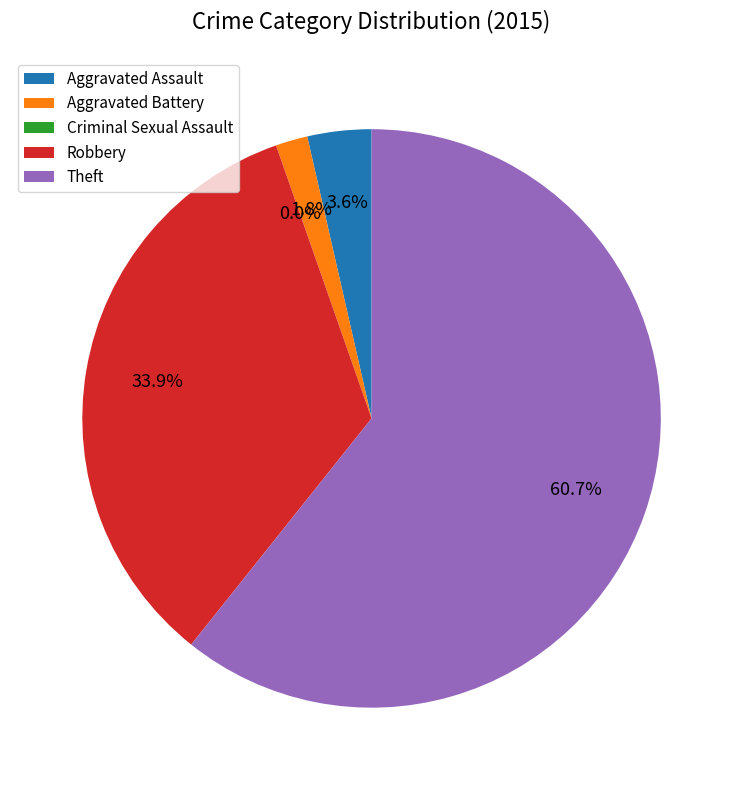

Rank the categories by value from highest to lowest.

Theft, Robbery, Aggravated Assault, Aggravated Battery, Criminal Sexual Assault